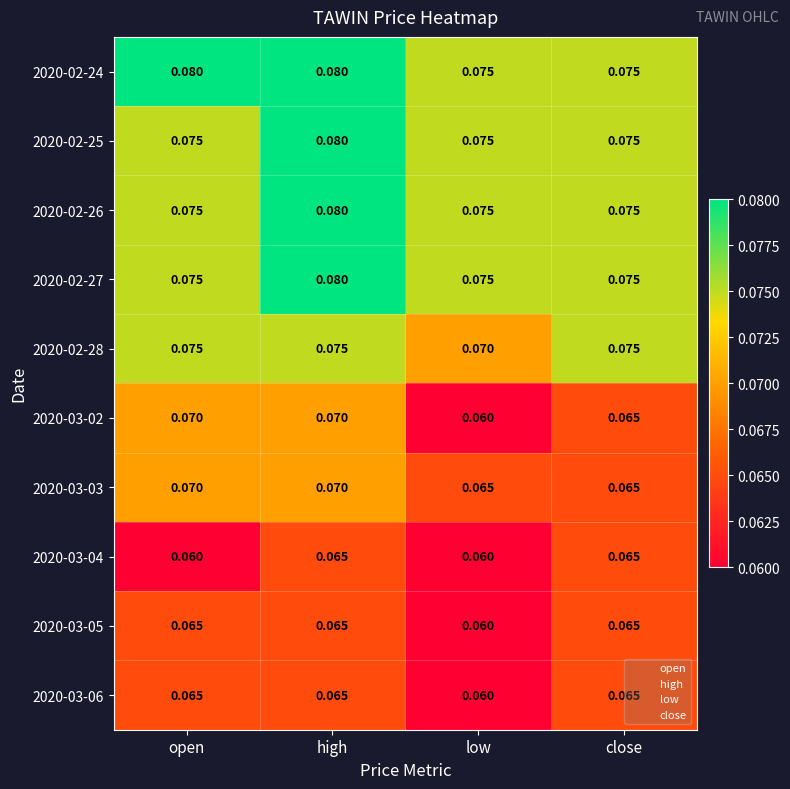

Is the value of 2020-03-05 at close greater than the value of 2020-02-27 at close?

No